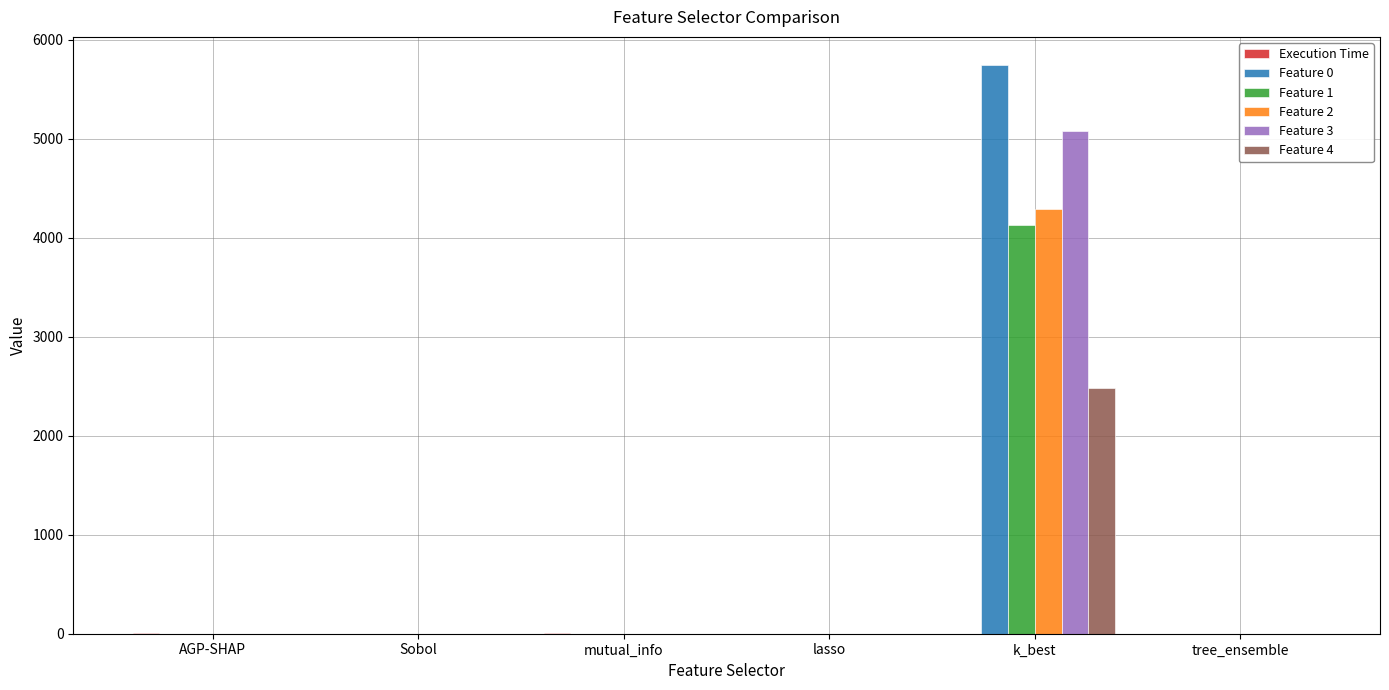

What is the greatest value displayed?

5739.6